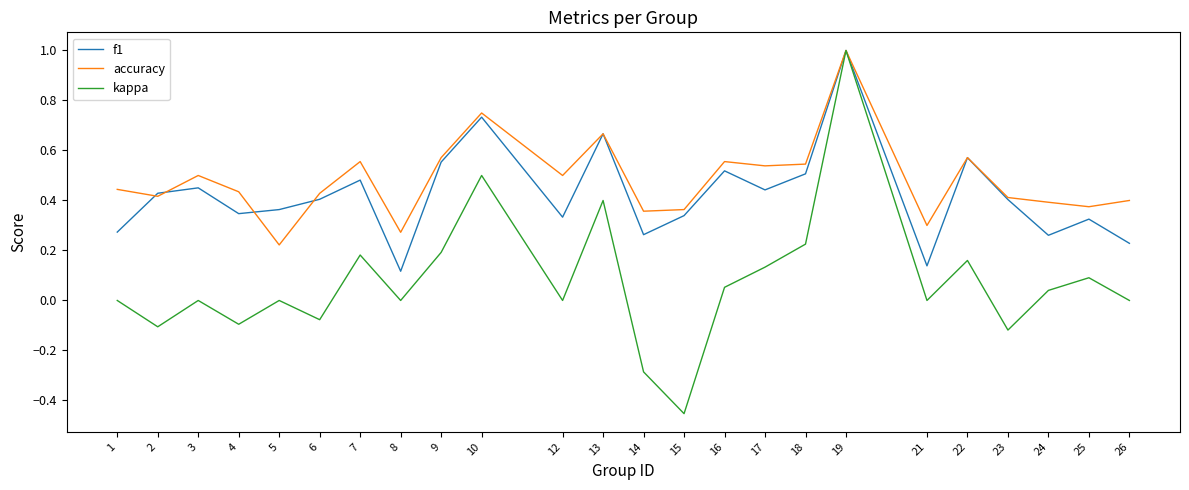

Which category has the highest value across all series?

19